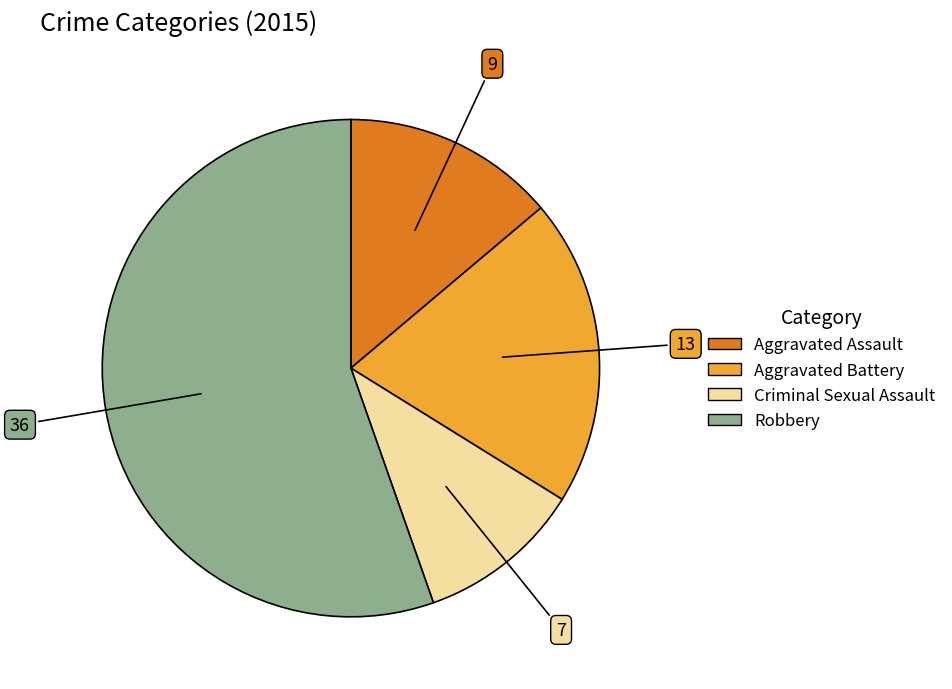

Is there a majority slice in this chart?

Yes